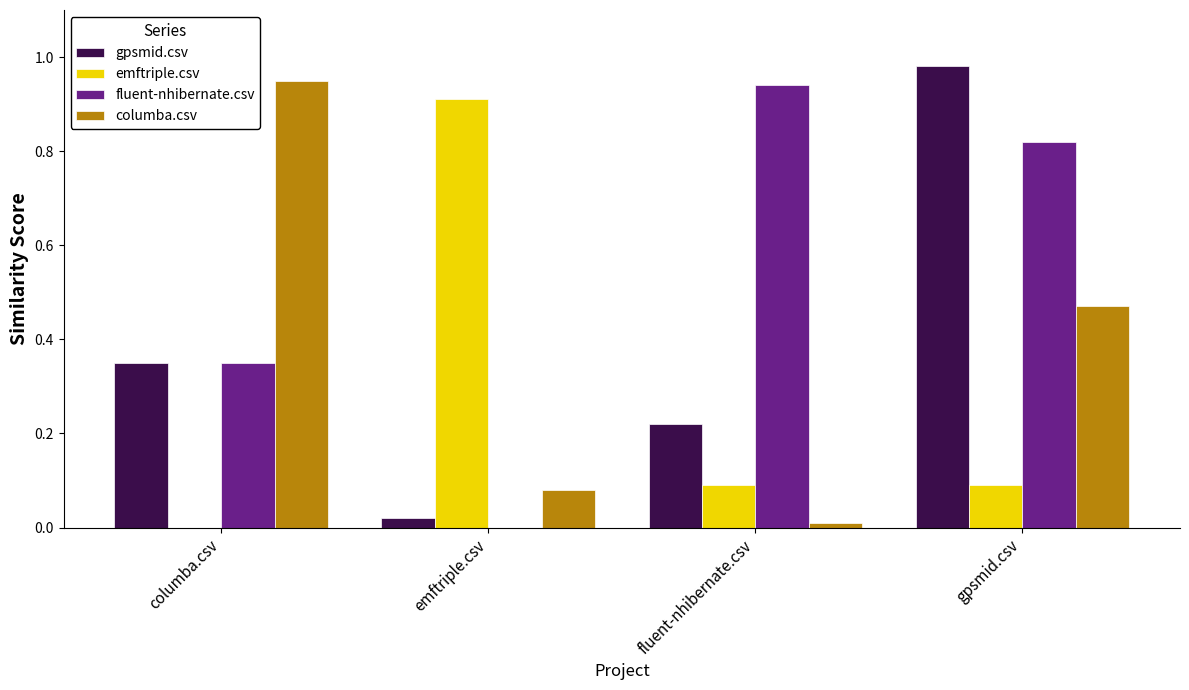

Which series changed the most between emftriple.csv and fluent-nhibernate.csv?

fluent-nhibernate.csv